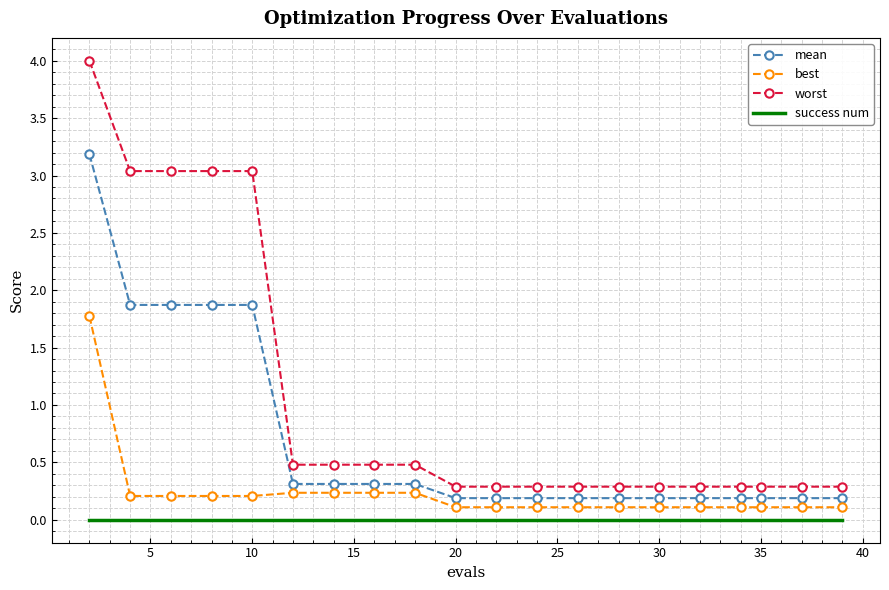

List the series in order of their overall mean, lowest first.

success num, best, mean, worst